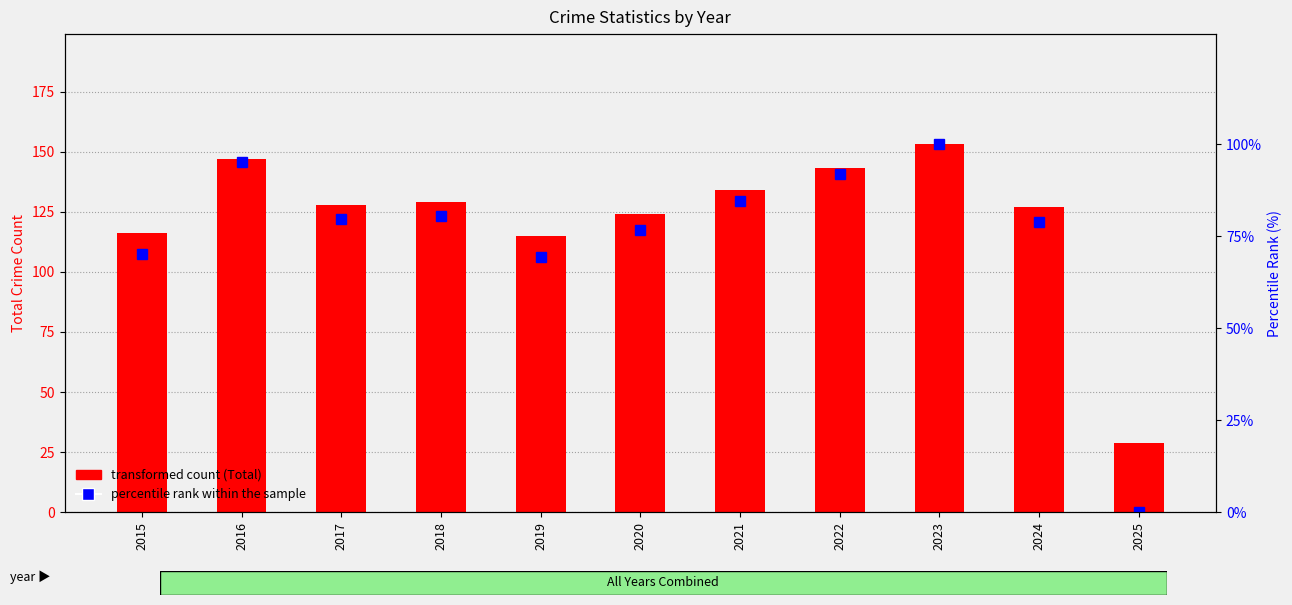

The chart shows a value of 69.4 at 2019. True or false?

True